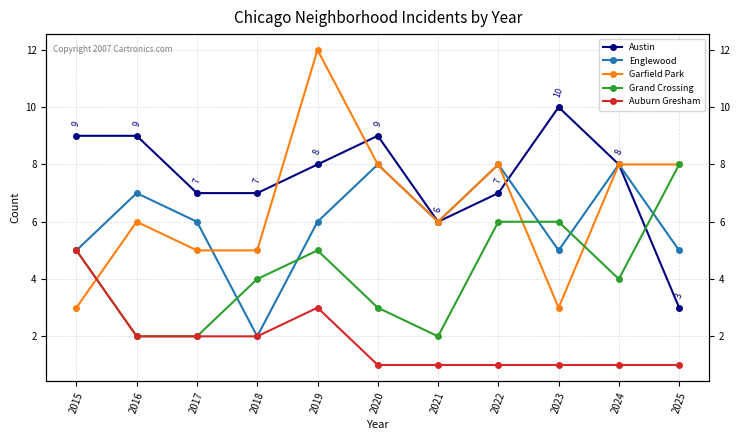

Reading left to right, what are all the values shown in this chart?

Austin: 9	9	7	7	8	9	6	7	10	8	3
Englewood: 5	7	6	2	6	8	6	8	5	8	5
Garfield Park: 3	6	5	5	12	8	6	8	3	8	8
Grand Crossing: 5	2	2	4	5	3	2	6	6	4	8
Auburn Gresham: 5	2	2	2	3	1	1	1	1	1	1